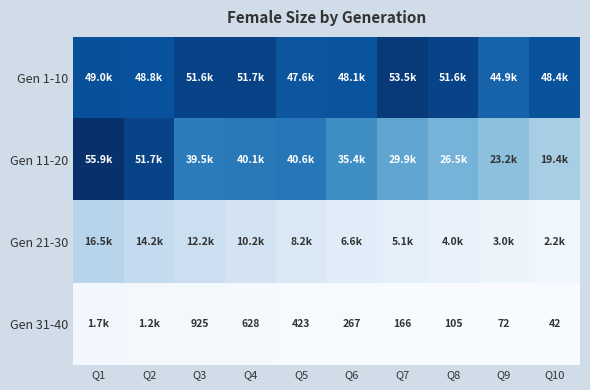

Between Q2 and Q4, which is larger?

Q4